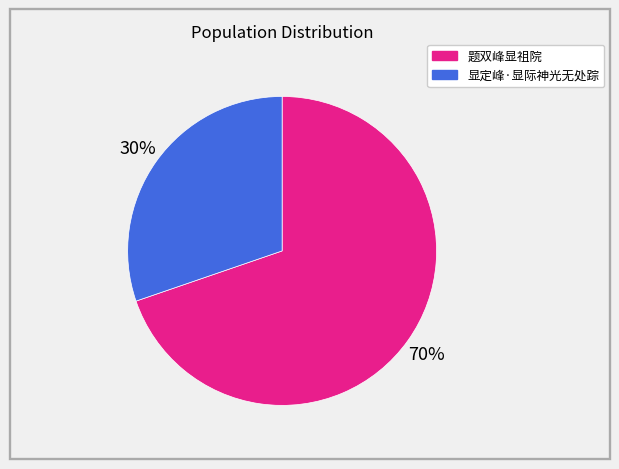

What is the majority slice?

题双峰显祖院